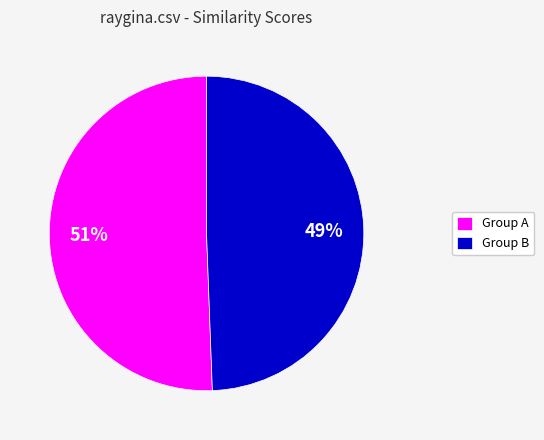

To the nearest percent, what is the average slice percentage?

50%